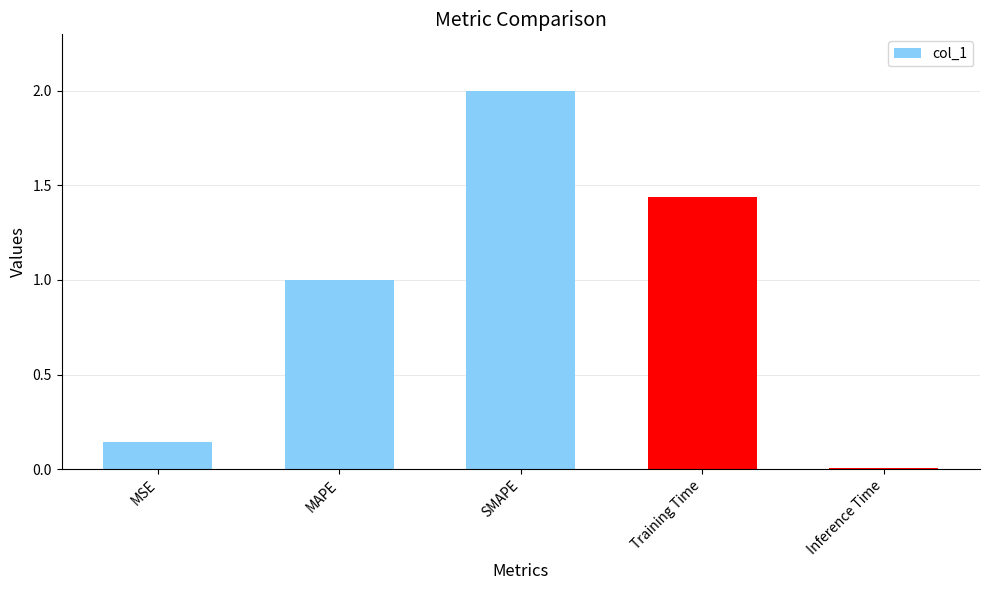

True or false: the data shows 1.7 at MAPE.

False